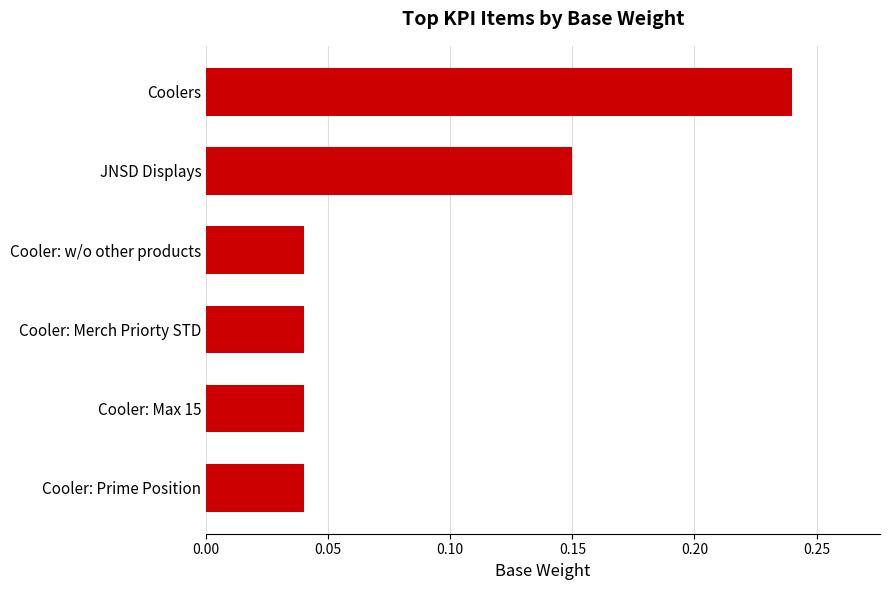

Which label corresponds to the largest value in the chart?

Coolers